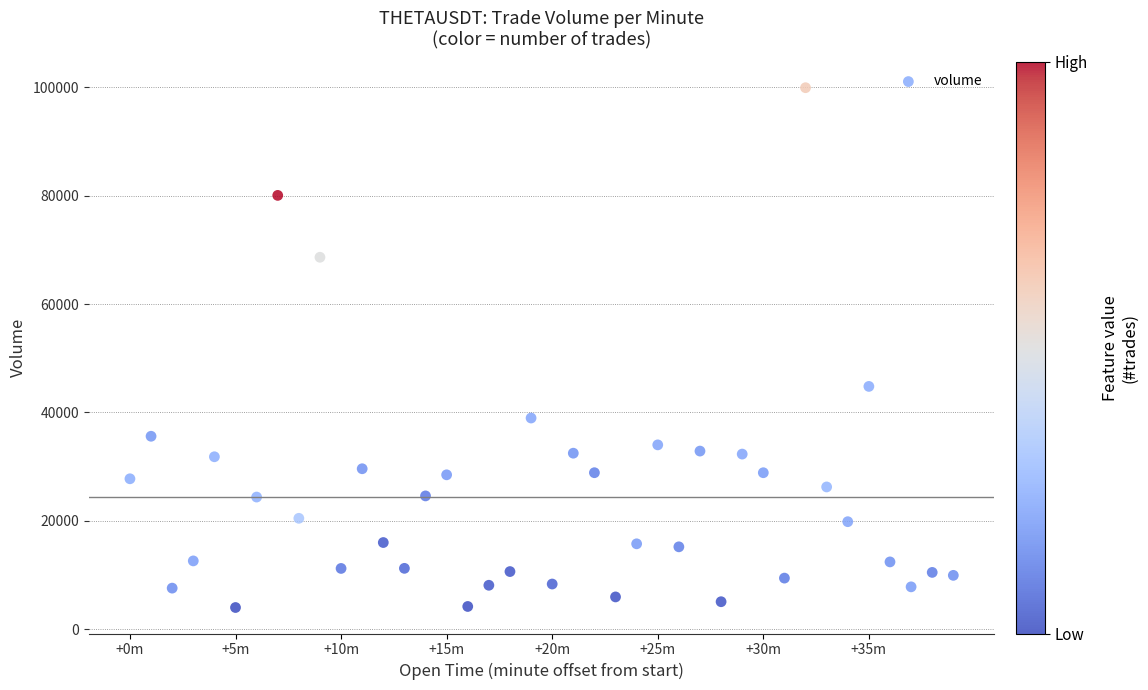

What Y value in the scatter plot is closest to 51970?

44810.9